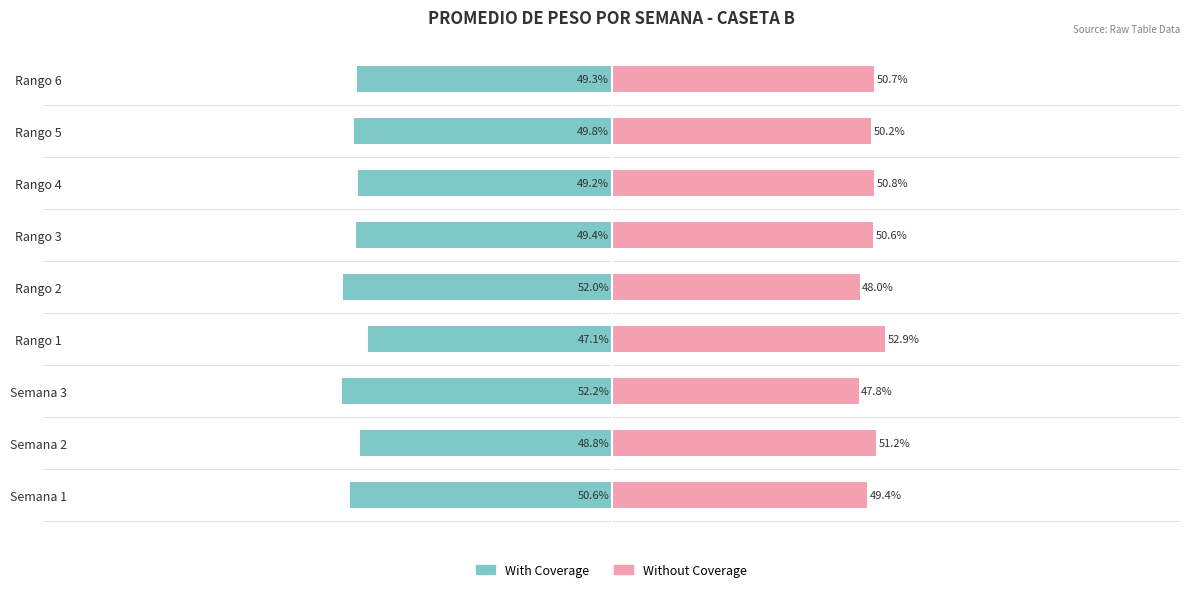

Is the value of Without Coverage at Semana 3 greater than the value of With Coverage at Semana 3?

Yes